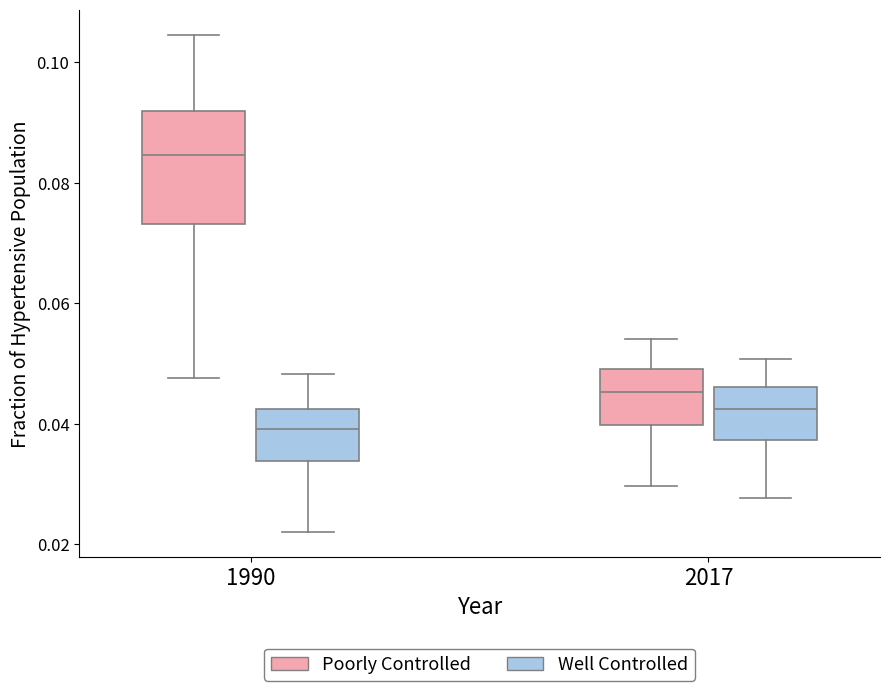

Reading left to right, read every box against the y-axis: the position of its median line, the range the box covers, and the ends of its whiskers. The values are not printed on the chart, so give them approximately, as read against the axis.

1990 (Poorly Controlled): median 0.084, box 0.074 to 0.092, whiskers 0.048 to 0.104
1990 (Well Controlled): median 0.040, box 0.034 to 0.042, whiskers 0.022 to 0.048
2017 (Poorly Controlled): median 0.046, box 0.040 to 0.050, whiskers 0.030 to 0.054
2017 (Well Controlled): median 0.042, box 0.038 to 0.046, whiskers 0.028 to 0.050